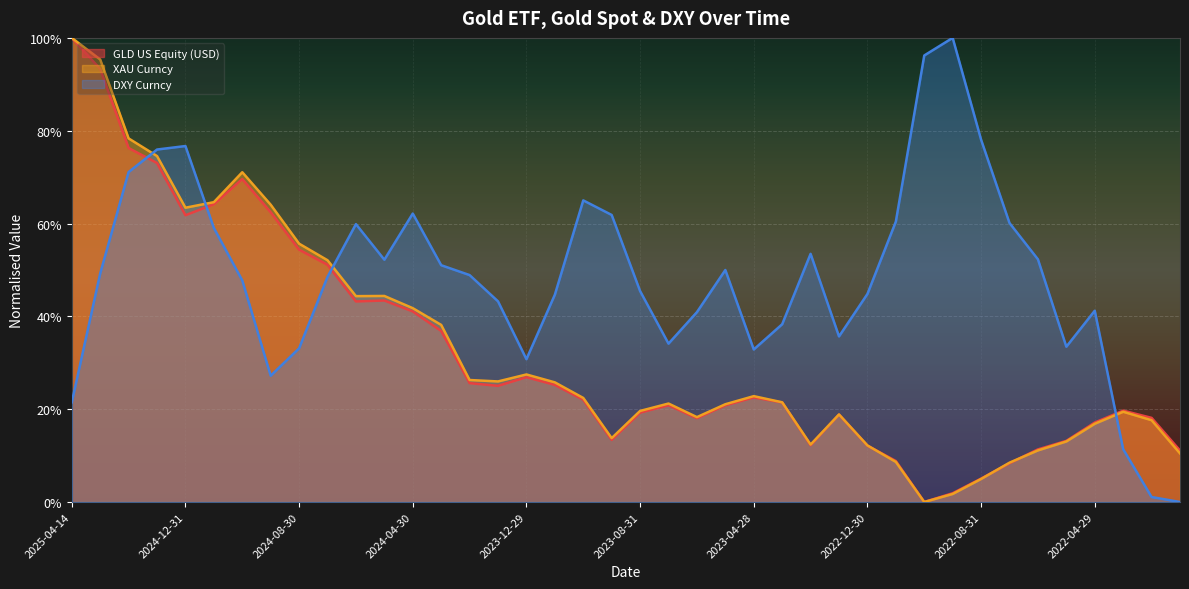

How many times do DXY Curncy and XAU Curncy cross each other?

4